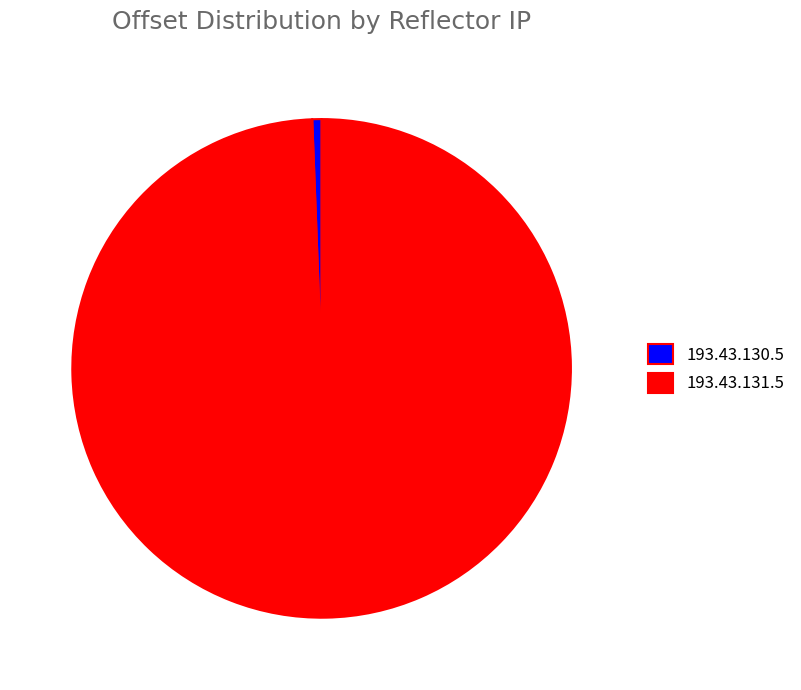

Does 193.43.131.5 account for over 50% of the chart?

Yes